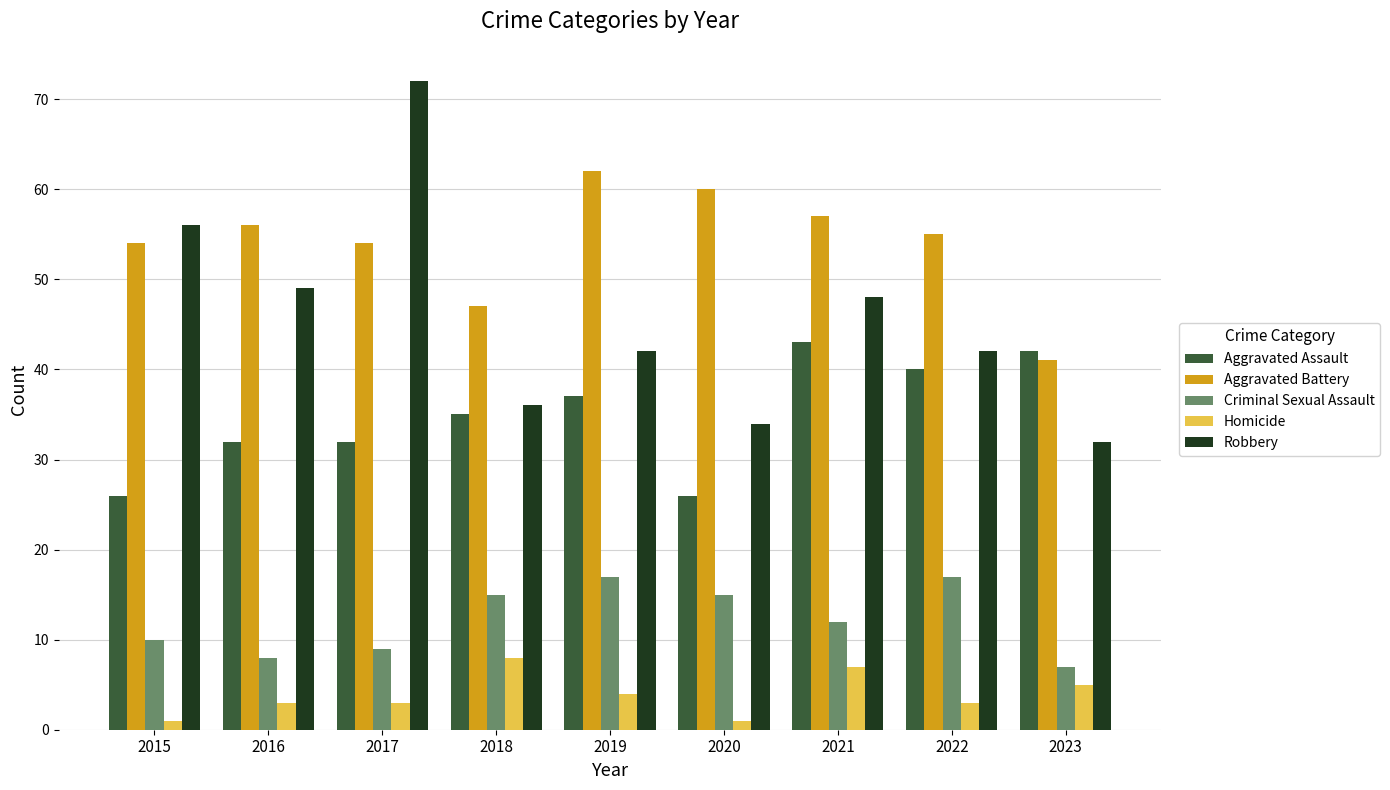

How many categories are shown in the chart?

9